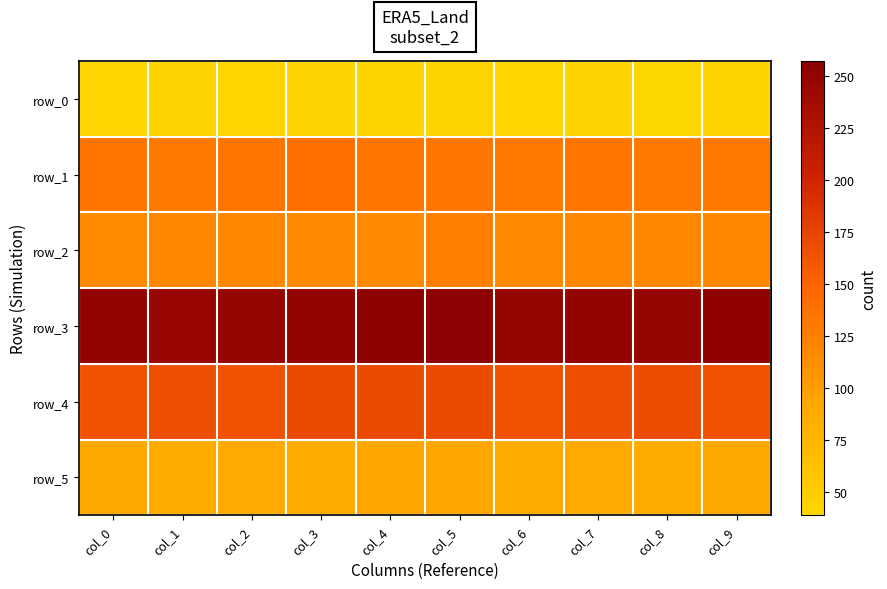

The row_1 series shows 131 at col_8. True or false?

True